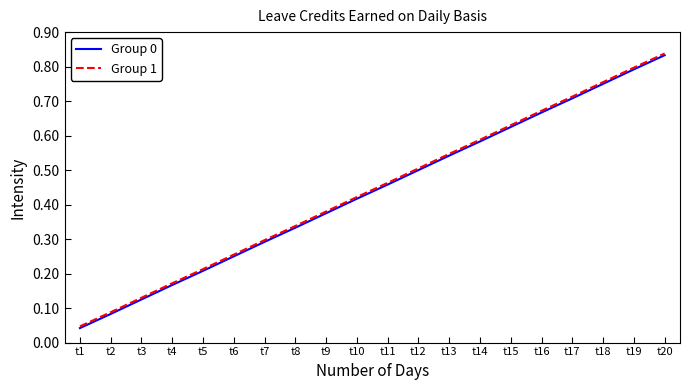

True or false: Group 1 and Group 0 cross at least once.

False